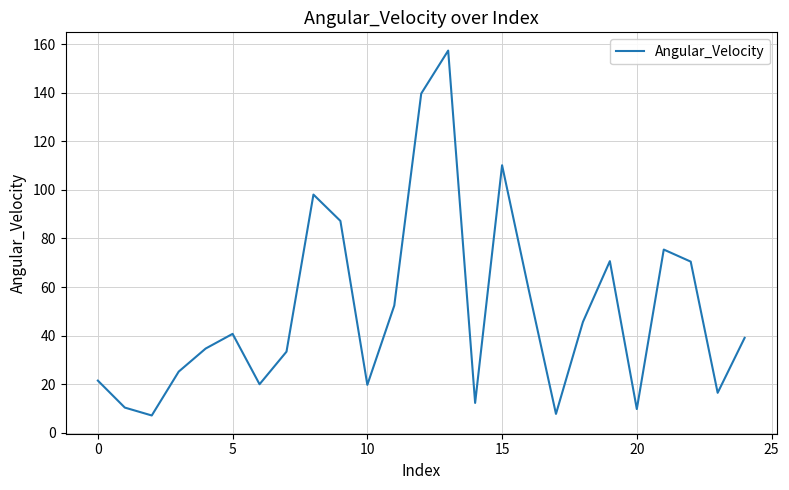

What is the maximum value shown in the chart?

157.3